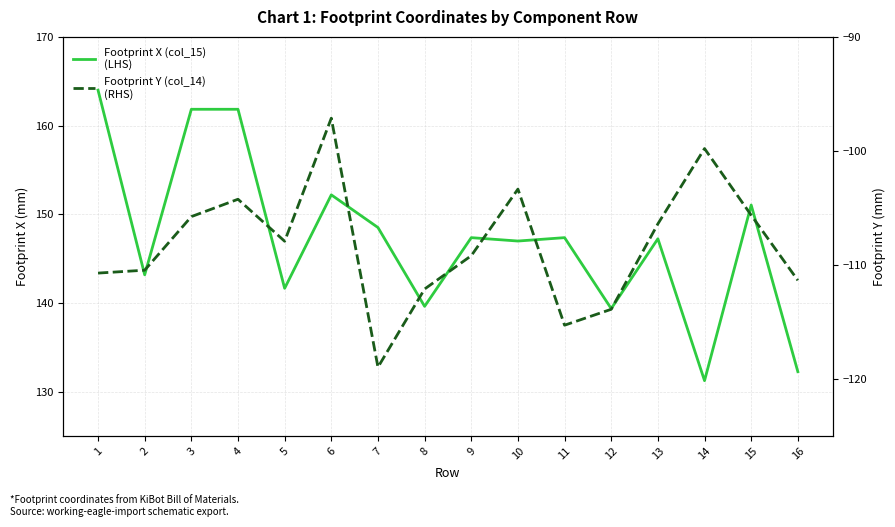

How many values in the Footprint X (col_15)
(LHS) series exceed 147?

9